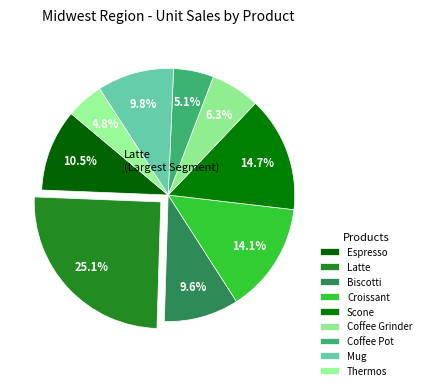

To the nearest percent, what percentage of the pie is Coffee Pot?

5%